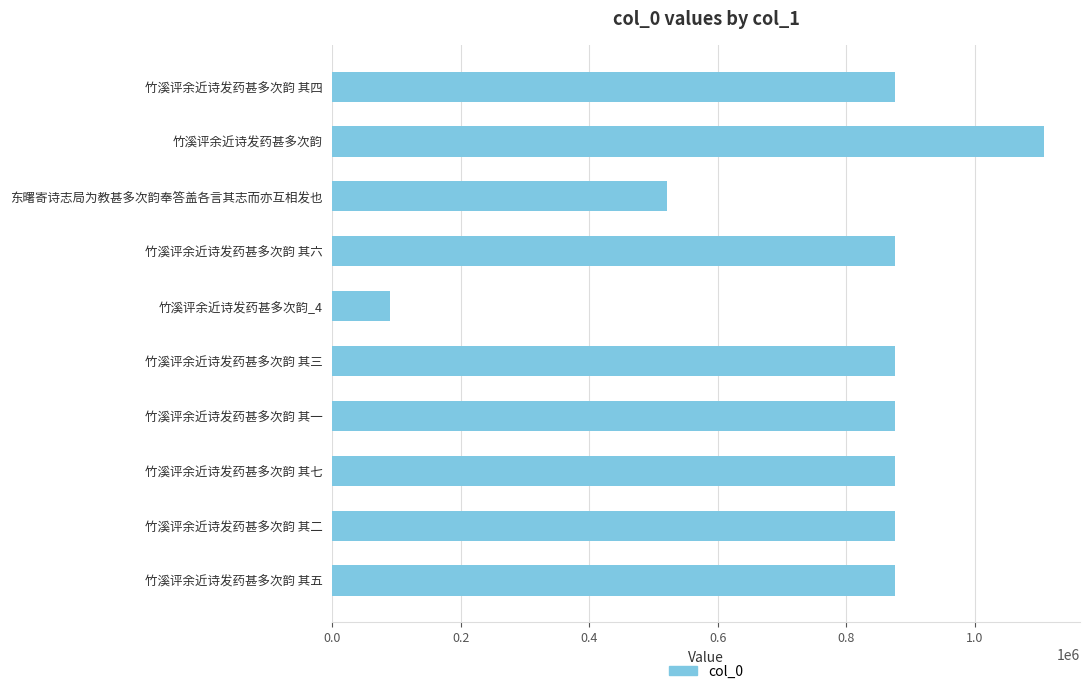

Does the chart contain any negative values?

No